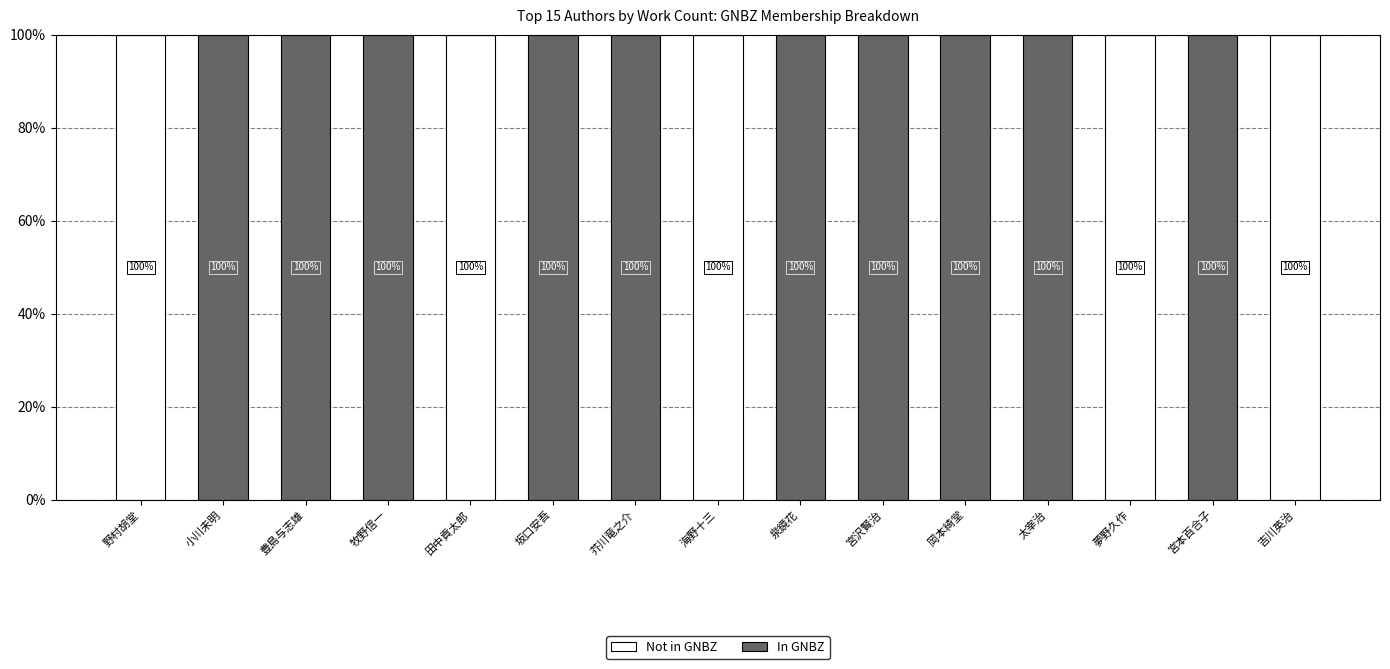

Reading left to right, list the values for the Not in GNBZ series.

野村胡堂=100	小川未明=0	豊島与志雄=0	牧野信一=0	田中貢太郎=100	坂口安吾=0	芥川竜之介=0	海野十三=100	泉鏡花=0	宮沢賢治=0	岡本綺堂=0	太宰治=0	夢野久作=100	宮本百合子=0	吉川英治=100